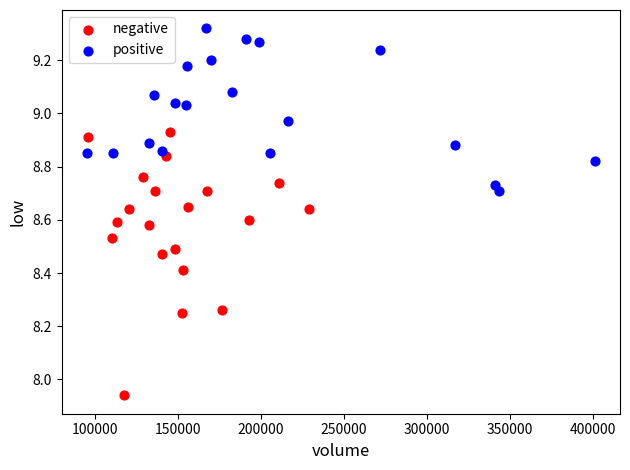

Which series reaches the maximum Y coordinate?

positive